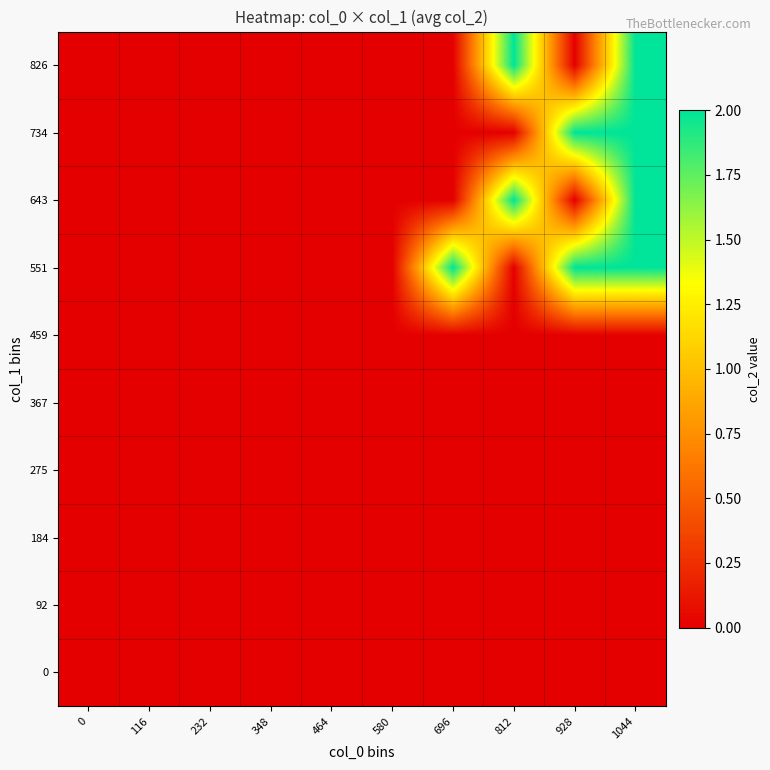

At 696, list the series in order from largest to smallest.

551, 0, 92, 184, 275, 367, 459, 643, 734, 826